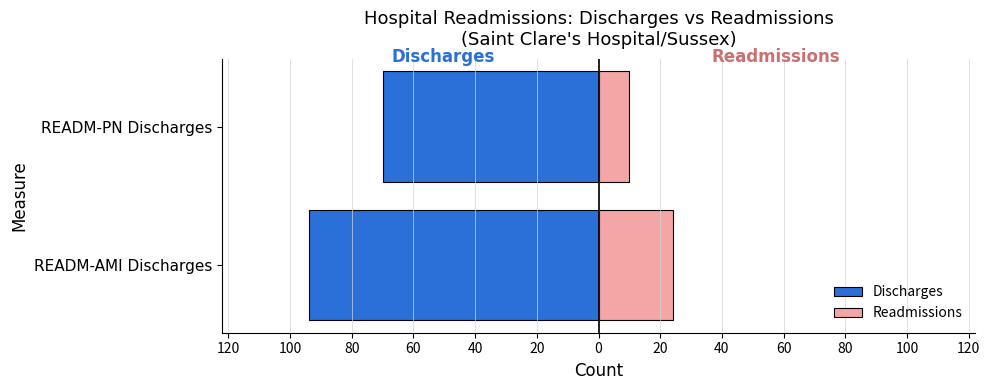

How many data points does each series have?

2